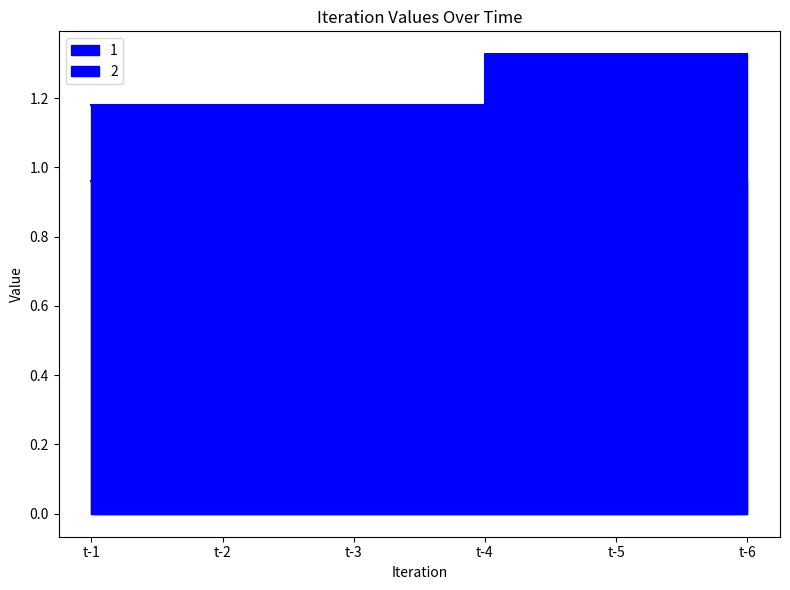

Between t-4 and t-5, which is larger?

t-4